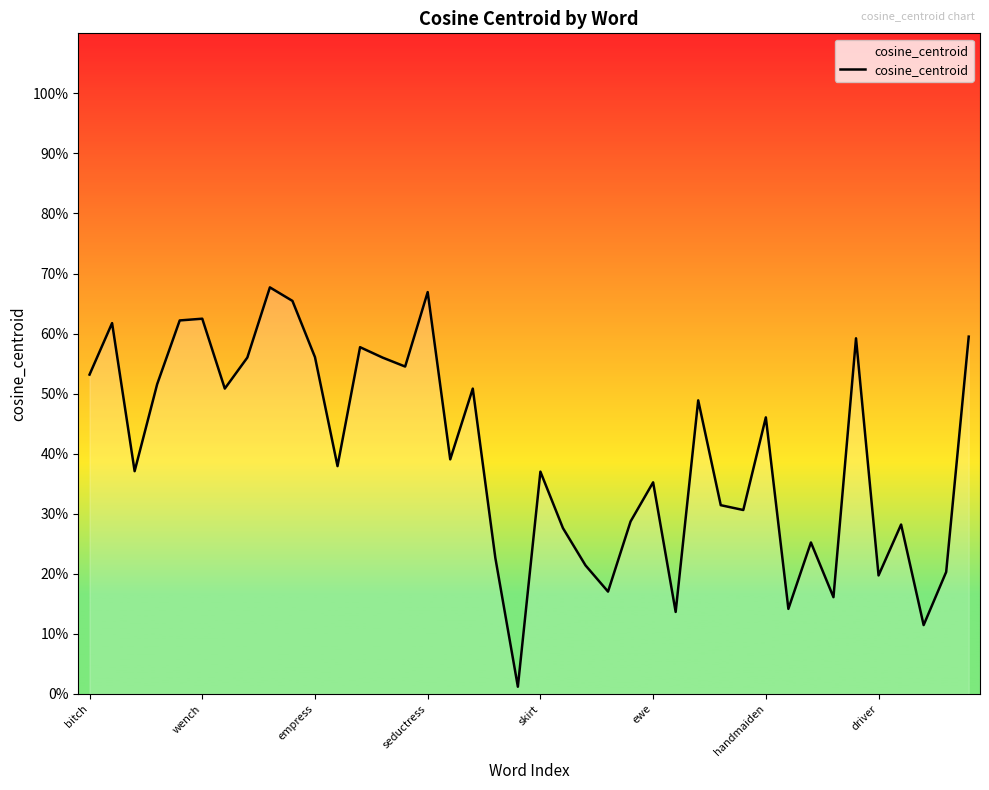

How many interior local peaks (higher than both neighbors) does the data have?

13